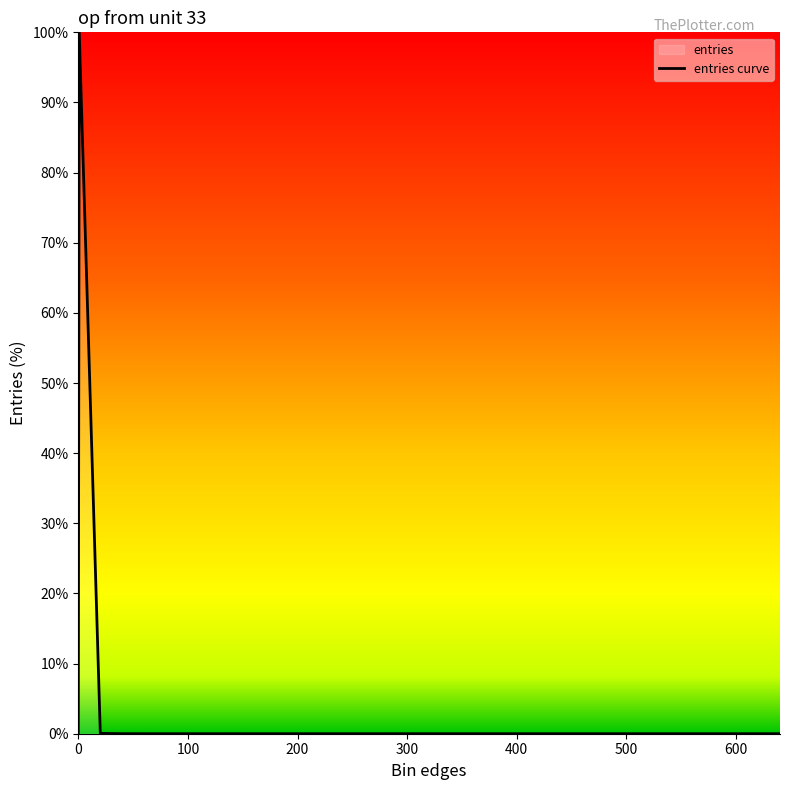

How many lines are shown in the chart?

1